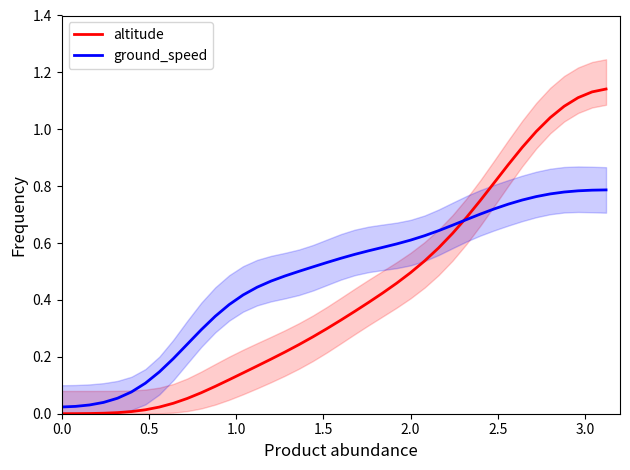

Which series has the largest total across all categories?

ground_speed